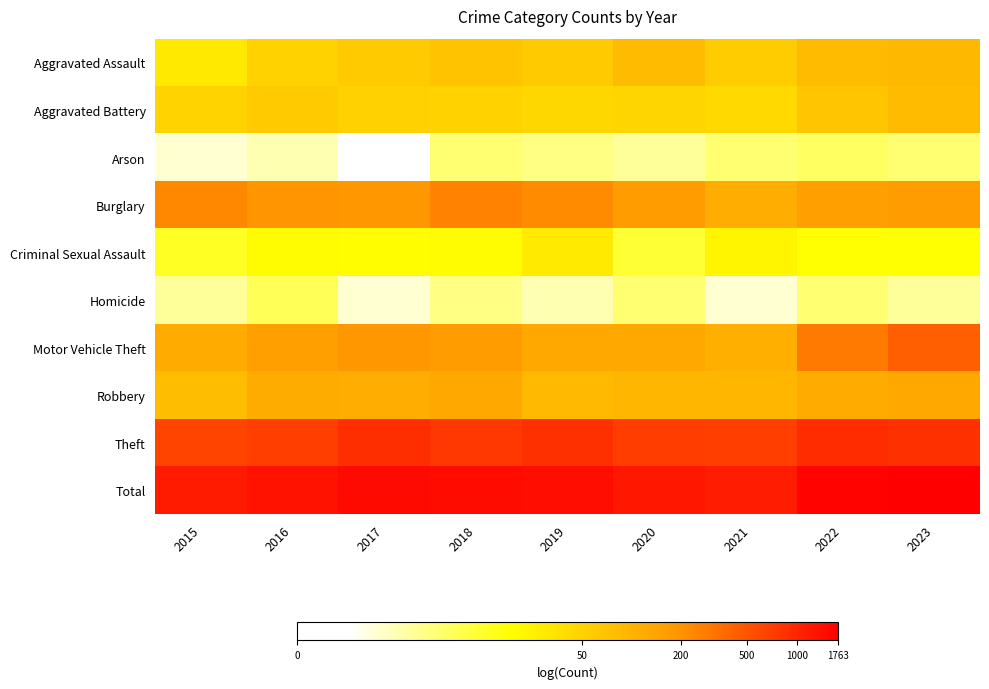

Which series has the largest total across all categories?

Total